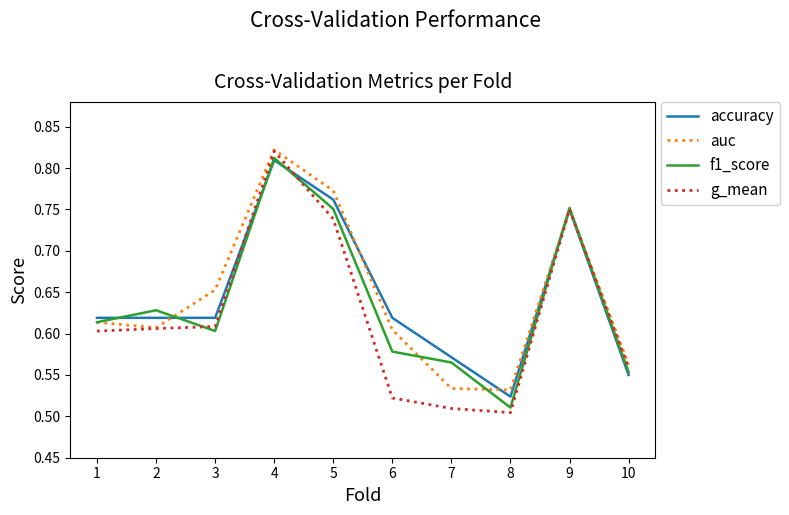

Rank the series at 6 from highest to lowest value.

accuracy, auc, f1_score, g_mean